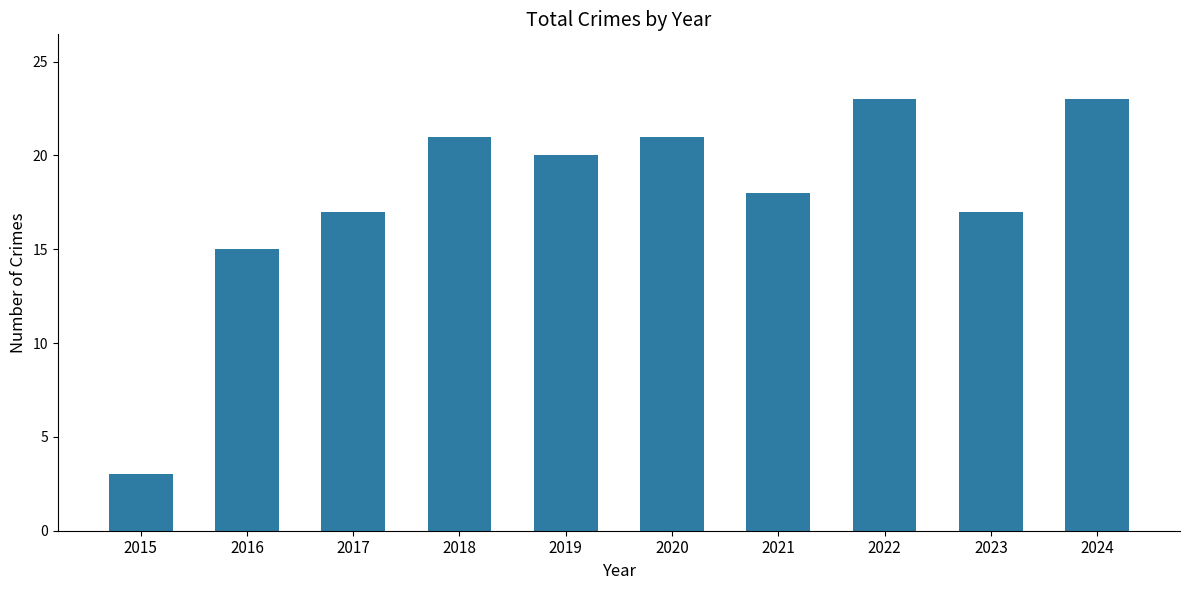

Which has a higher value, 2017 or 2016?

2017